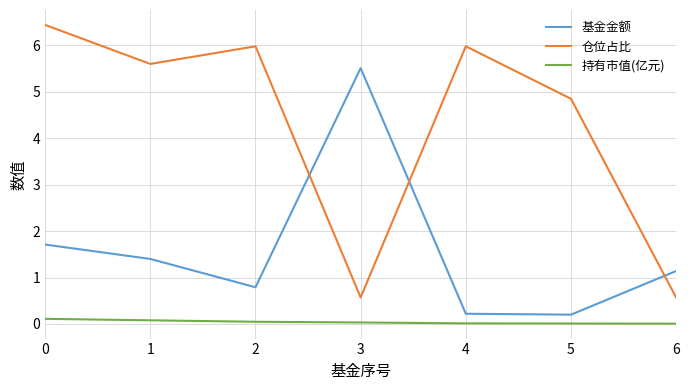

What are all the series names shown in the legend?

基金金额, 仓位占比, 持有市值(亿元)